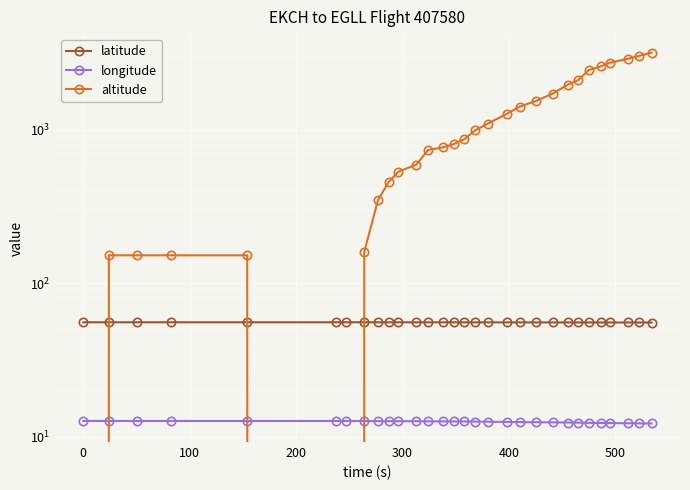

At how many categories does at least one series exceed 1236?

12